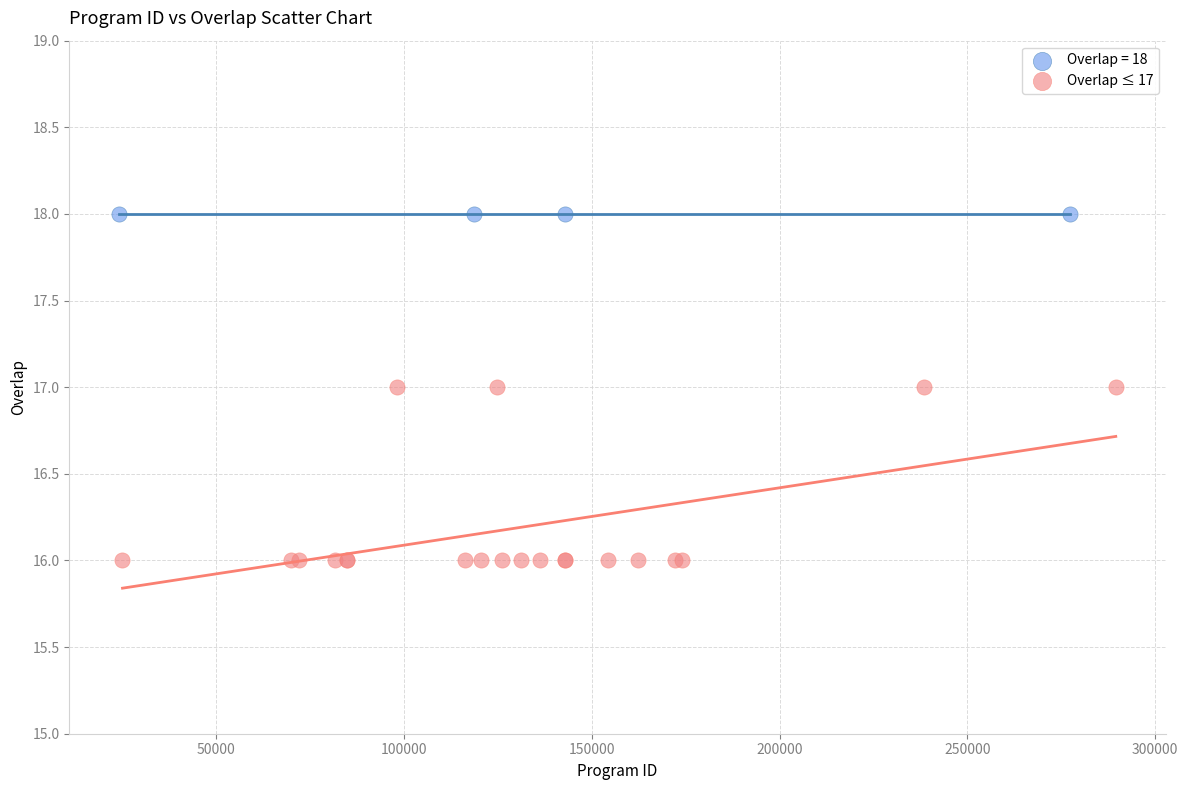

Which series reaches the maximum Y coordinate?

Overlap = 18